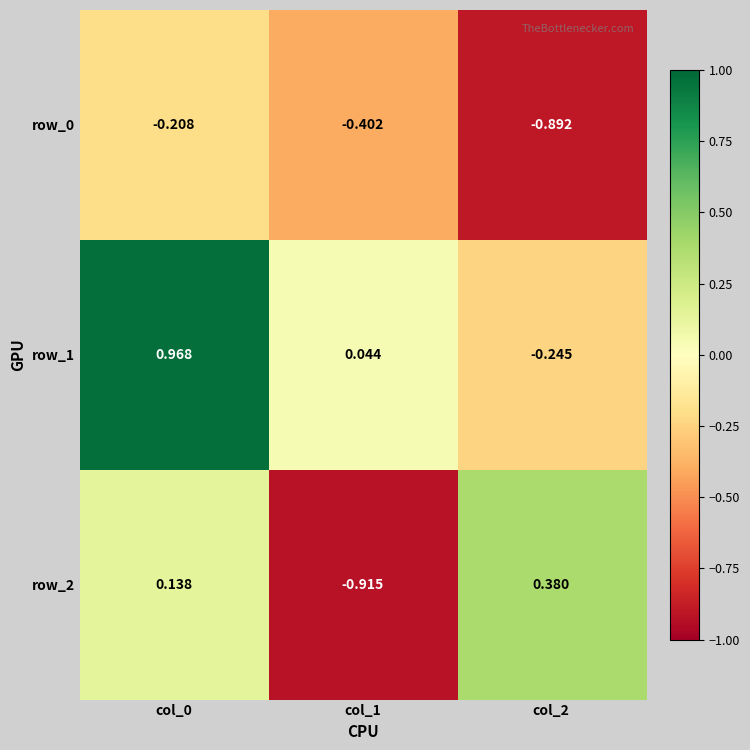

How many values in the row_2 series exceed 0?

2